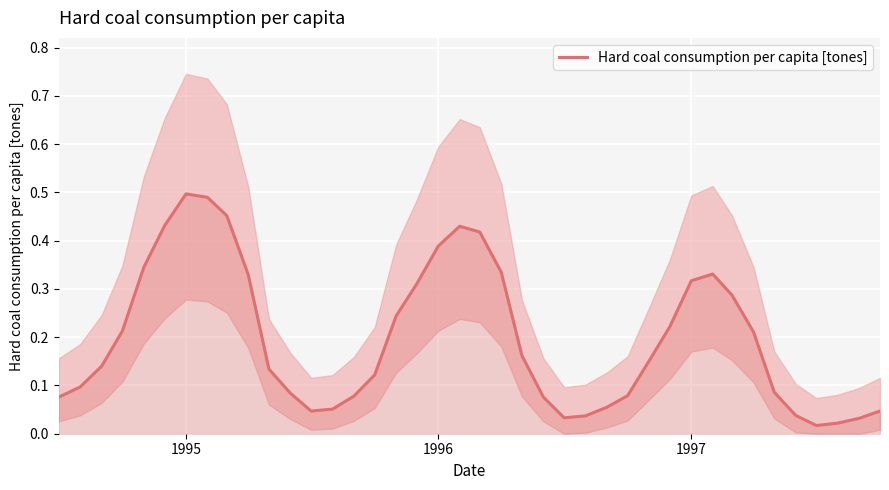

The value of Hard coal consumption per capita [tones] at 1995 is 0.8. True or false?

False